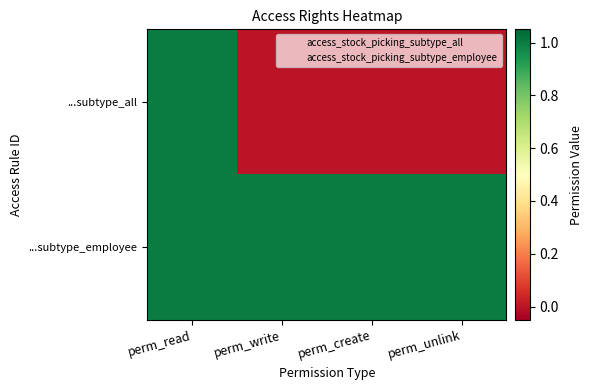

How many data points does each series have?

4